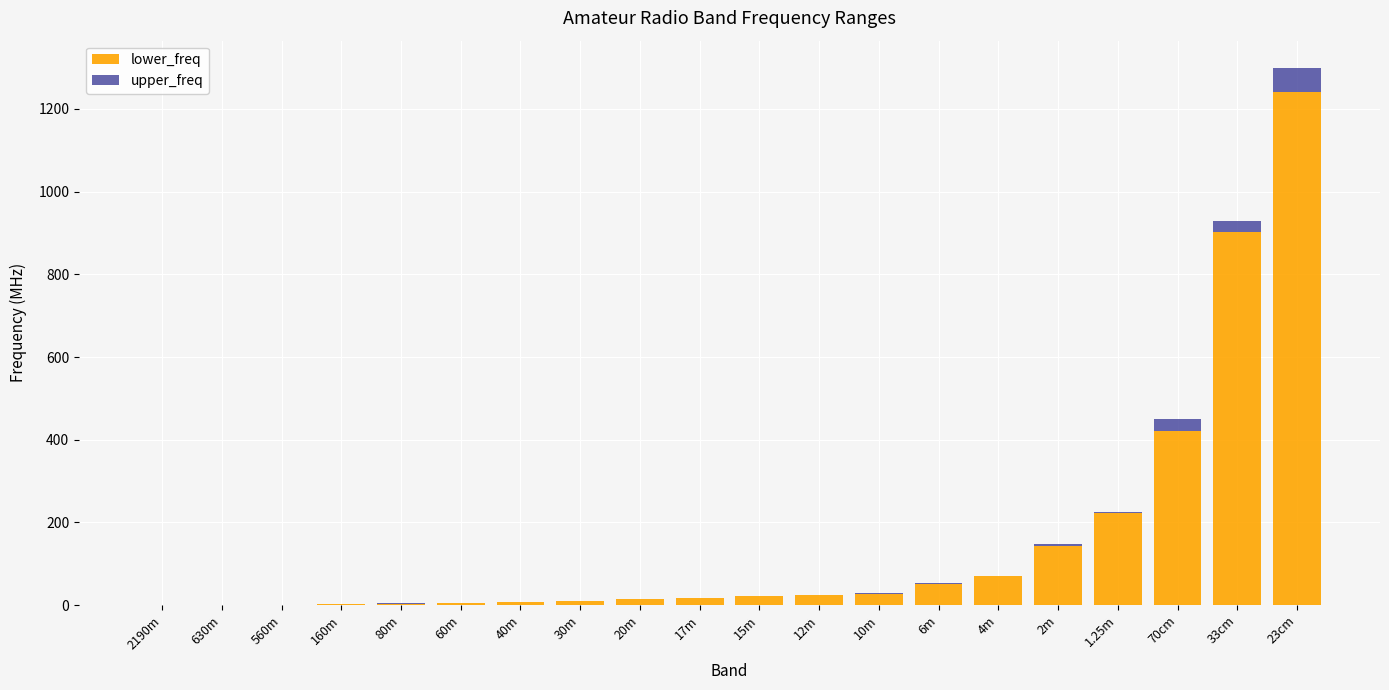

Where is lower_freq nearest to the value 620?

70cm